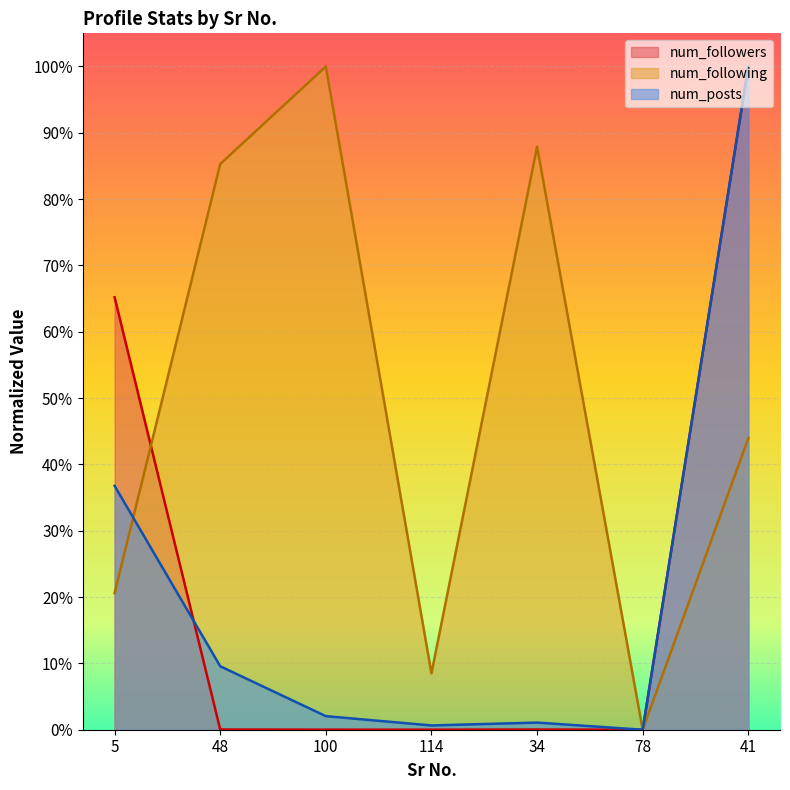

How many lines are shown in the chart?

3